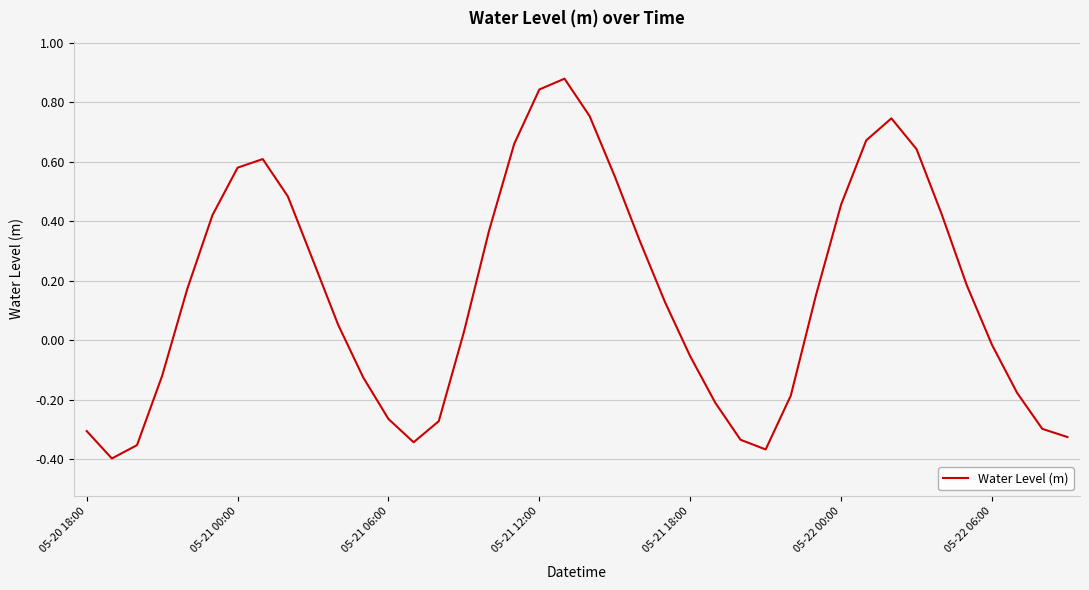

What is the greatest value displayed?

0.9